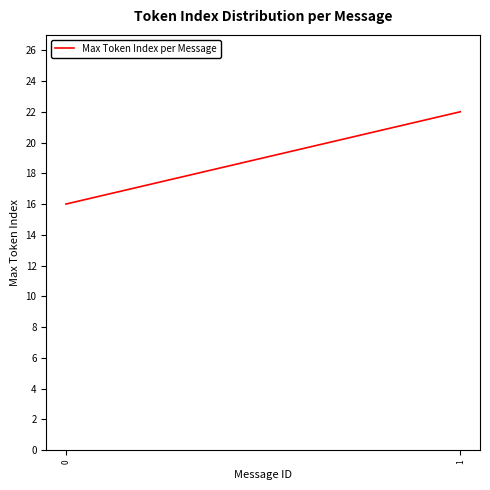

Is this an area chart (filled region under the line)?

No